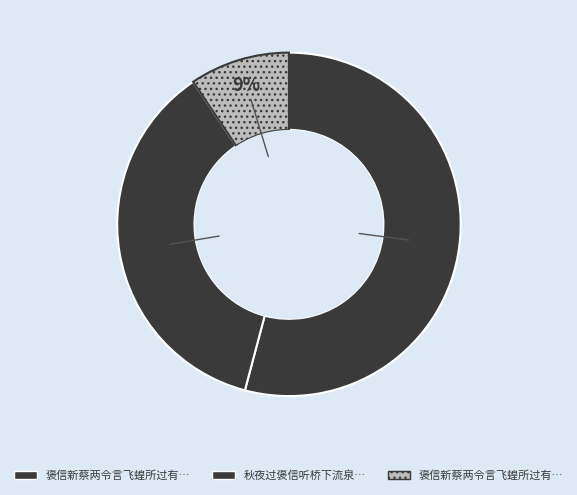

To the nearest percent, what is the difference between the largest and smallest slice percentages?

45%